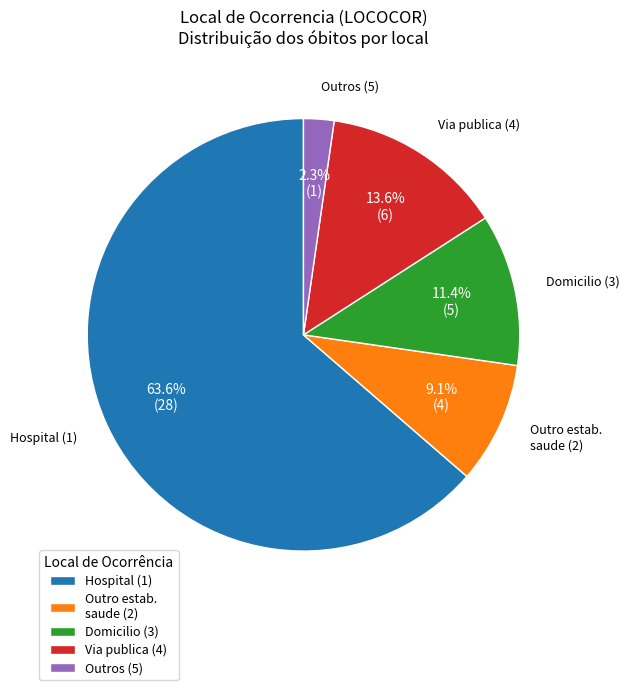

What portion of the pie excludes Outros (5)?

97.7%